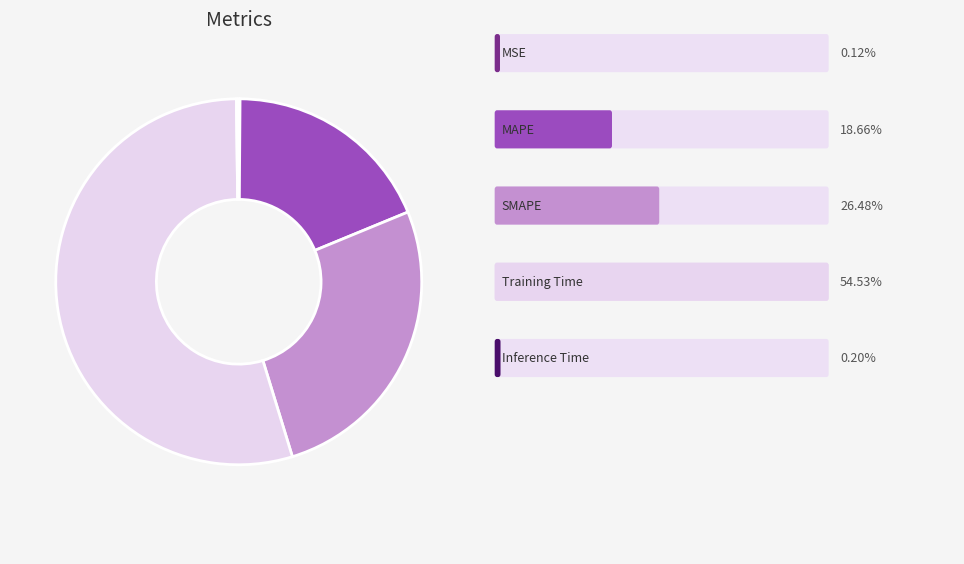

Is there a majority slice in this chart?

Yes